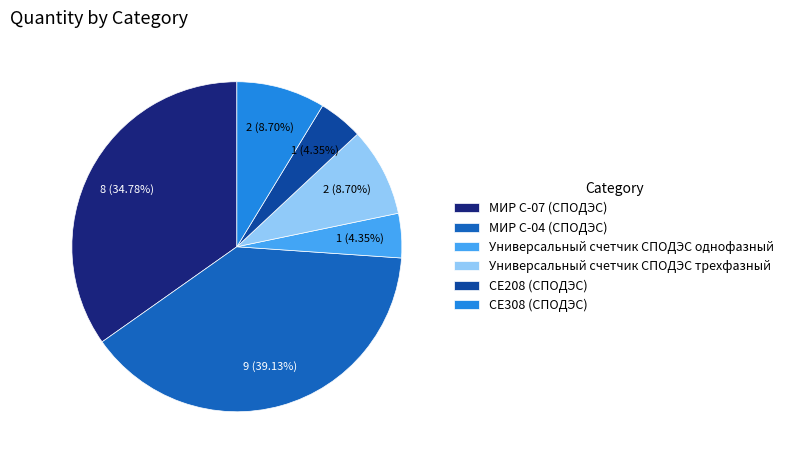

Which slice is the largest?

МИР С-04 (СПОДЭС)